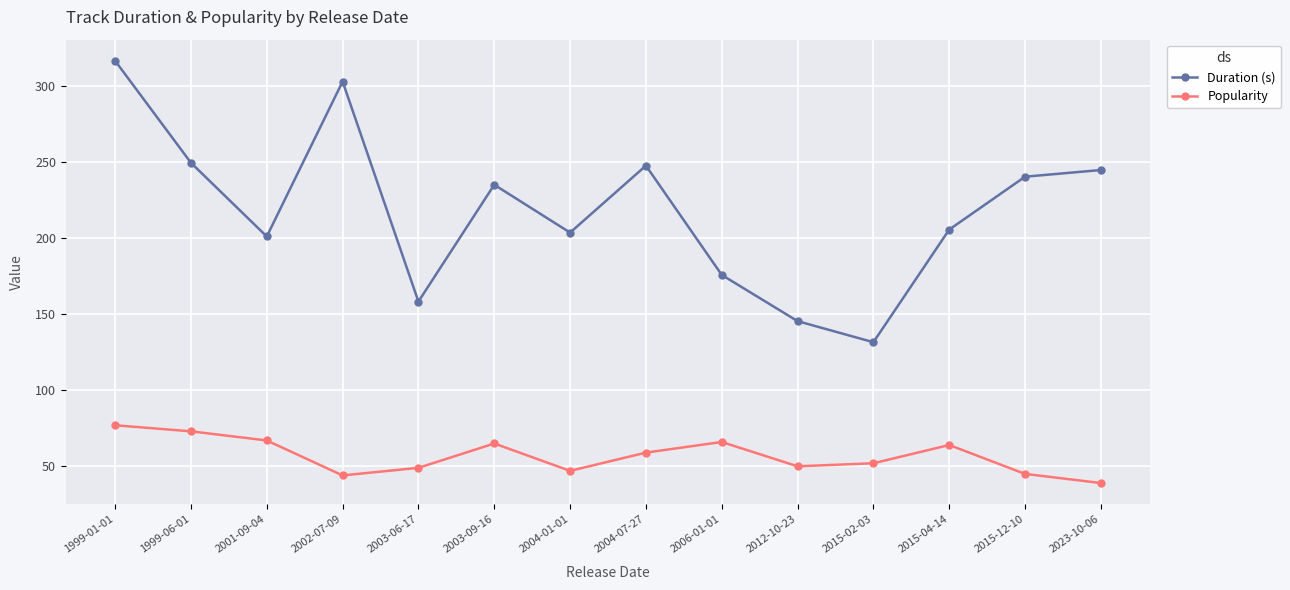

At which label does Duration (s) first exceed 235?

1999-01-01